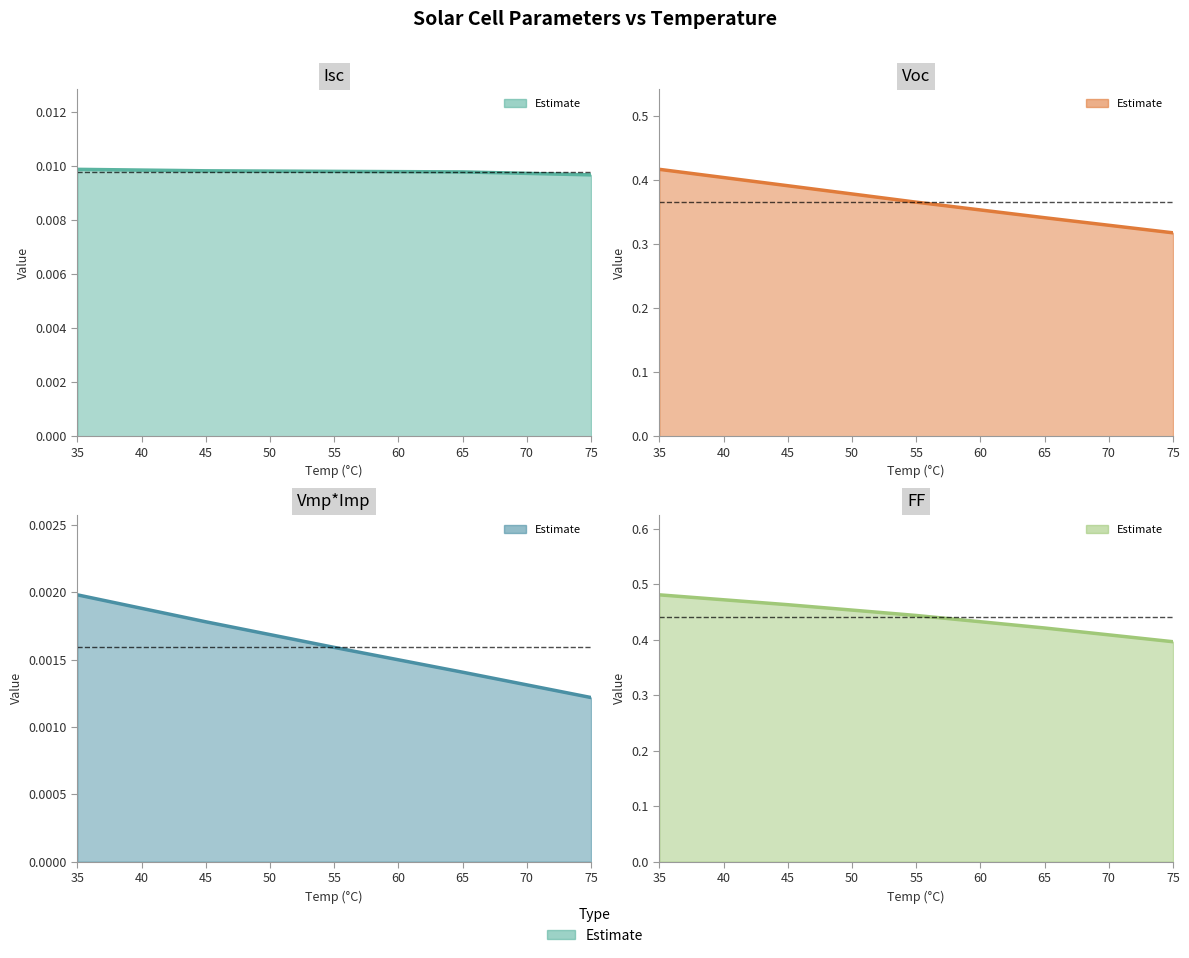

Reading right to left, list all the values displayed in this chart.

Isc: 75.0=0.0	65.0=0.0	55.0=0.0	45.0=0.0	35.0=0.0
Voc: 75.0=0.3	65.0=0.3	55.0=0.4	45.0=0.4	35.0=0.4
Vmp*Imp: 75.0=0.0	65.0=0.0	55.0=0.0	45.0=0.0	35.0=0.0
FF: 75.0=0.4	65.0=0.4	55.0=0.4	45.0=0.5	35.0=0.5